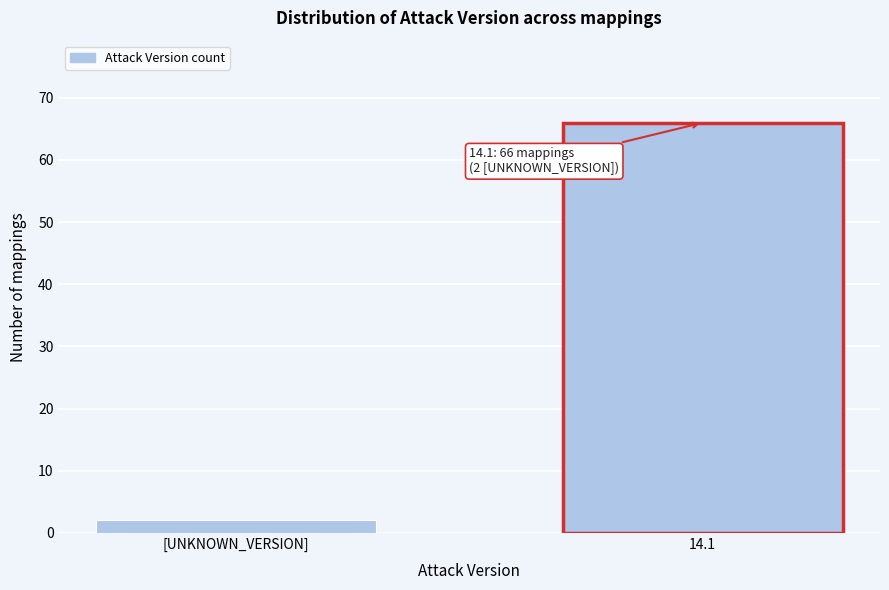

Reading right to left, what are all the values shown in this chart?

66	2